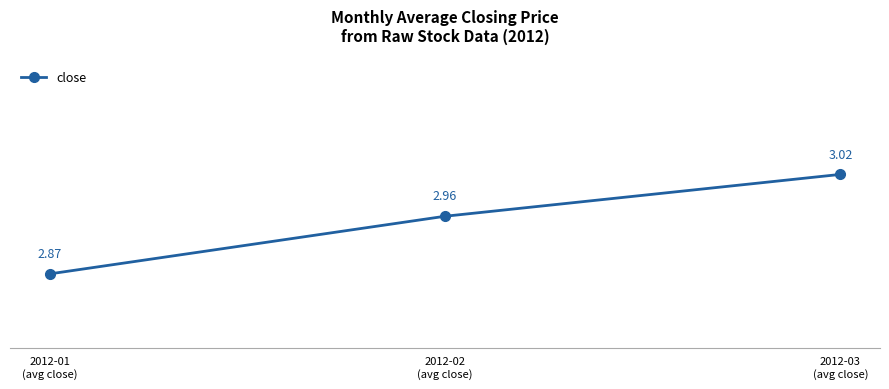

Does the chart display data point markers on the line(s)?

Yes